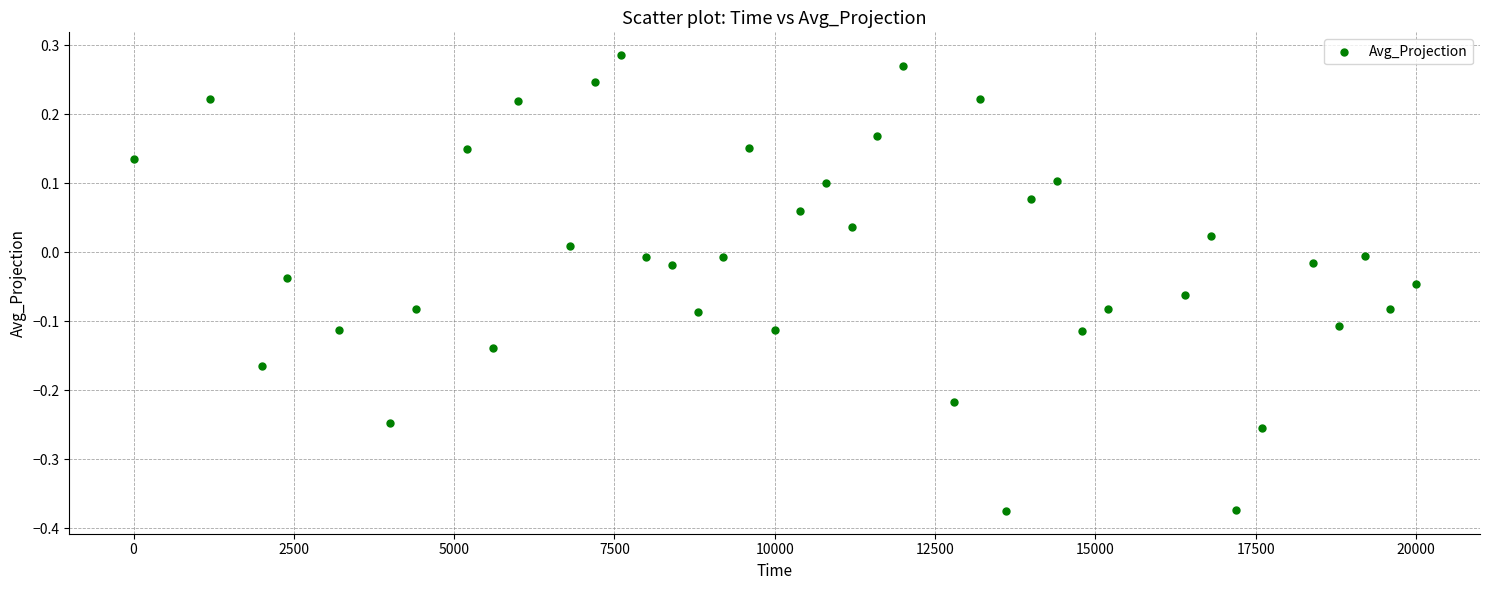

What is the range of X values (max minus min)?

20000.0